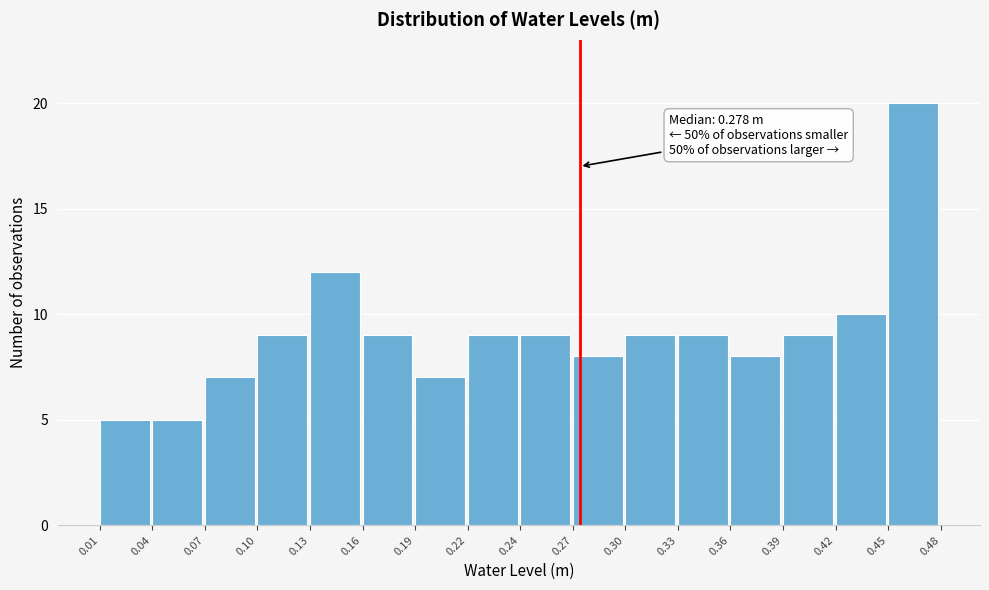

Over which range of the x-axis is the bar tallest?

0.45 to 0.48